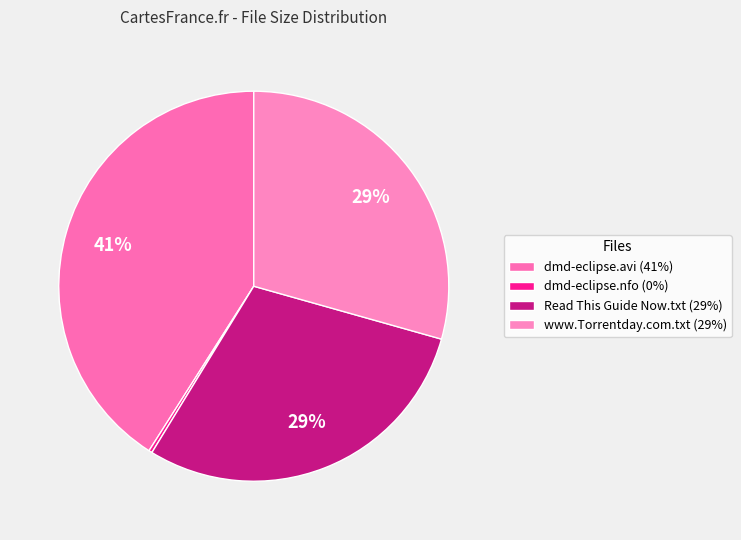

Is there any slice that represents more than half of the pie?

No